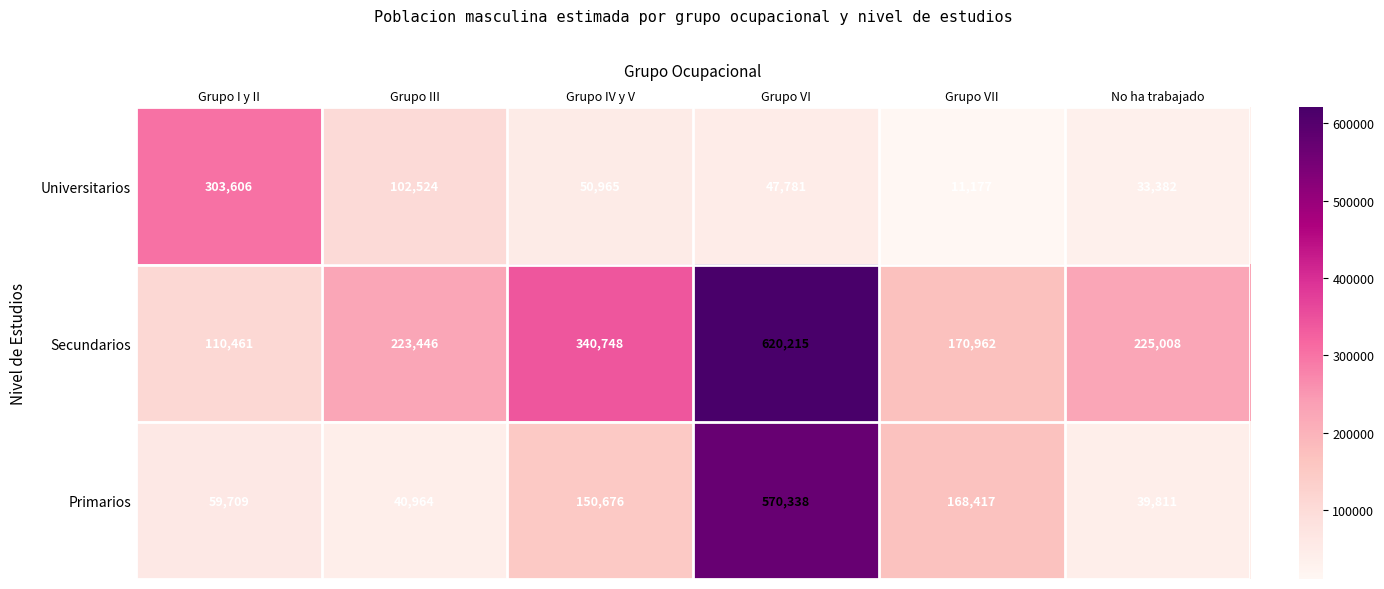

Reading left to right, what are all the values shown in this chart?

Universitarios: Grupo I y II=303606	Grupo III=102524	Grupo IV y V=50965	Grupo VI=47781	Grupo VII=11177	No ha trabajado=33382
Secundarios: Grupo I y II=110461	Grupo III=223446	Grupo IV y V=340748	Grupo VI=620215	Grupo VII=170962	No ha trabajado=225008
Primarios: Grupo I y II=59709	Grupo III=40964	Grupo IV y V=150676	Grupo VI=570338	Grupo VII=168417	No ha trabajado=39811